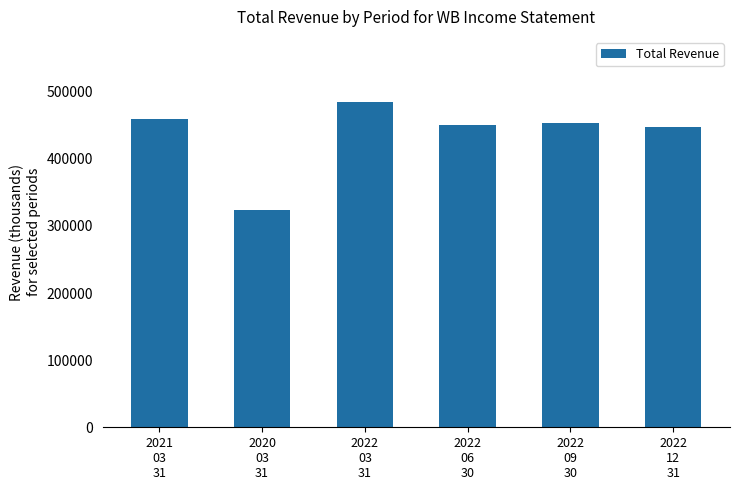

What is the sum of all values?

2618700